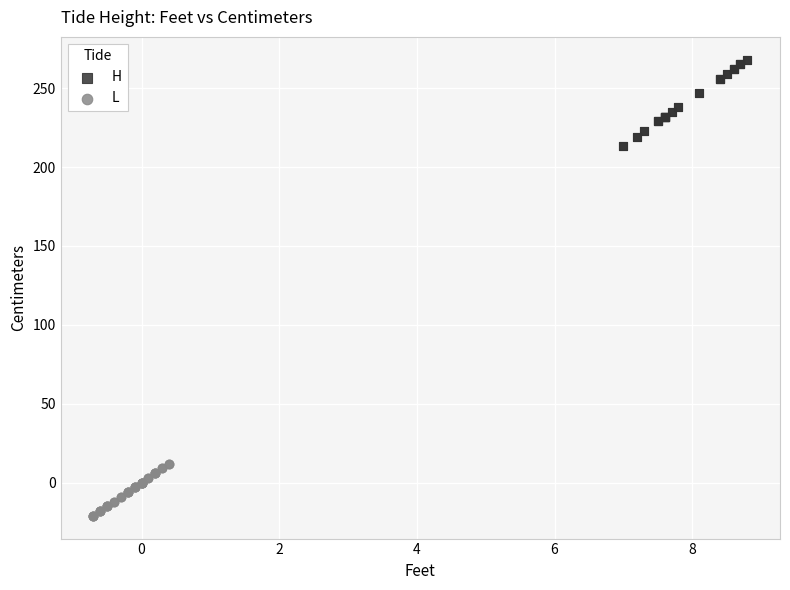

What are all the series names shown in the legend?

H, L